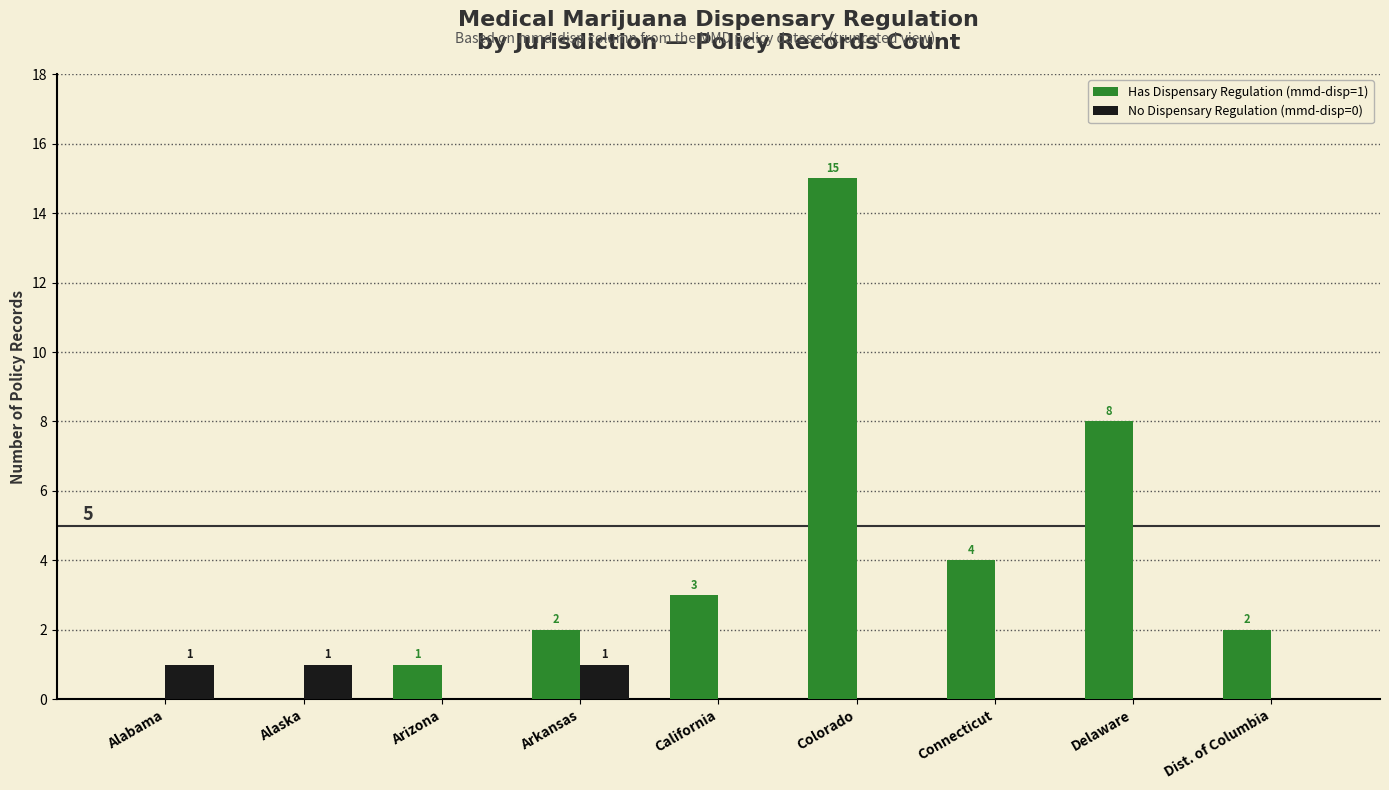

At which category is the sum across all series the highest?

Colorado